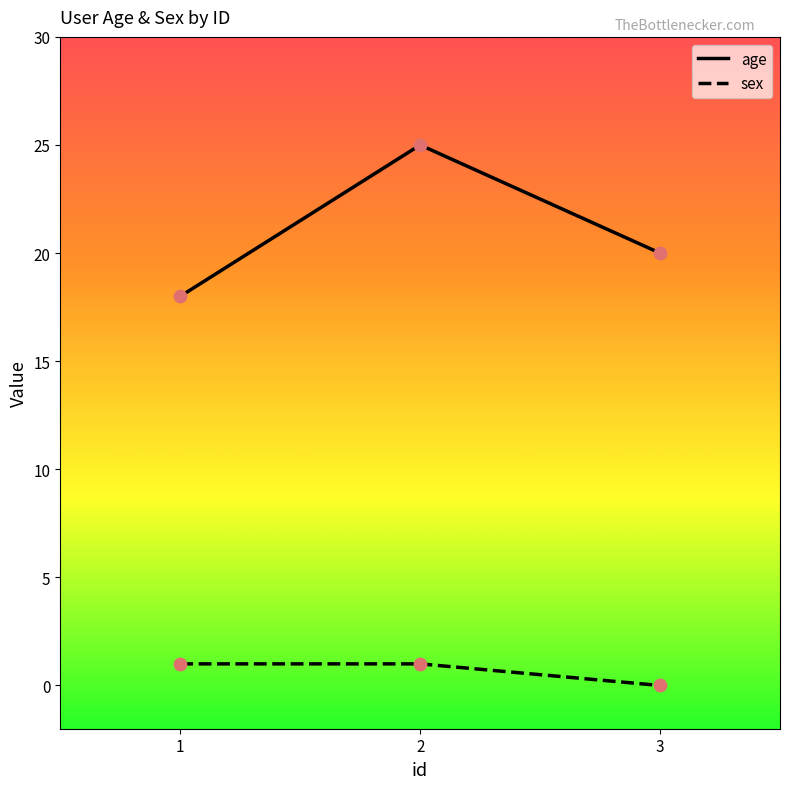

What are all the series names shown in the legend?

age, sex